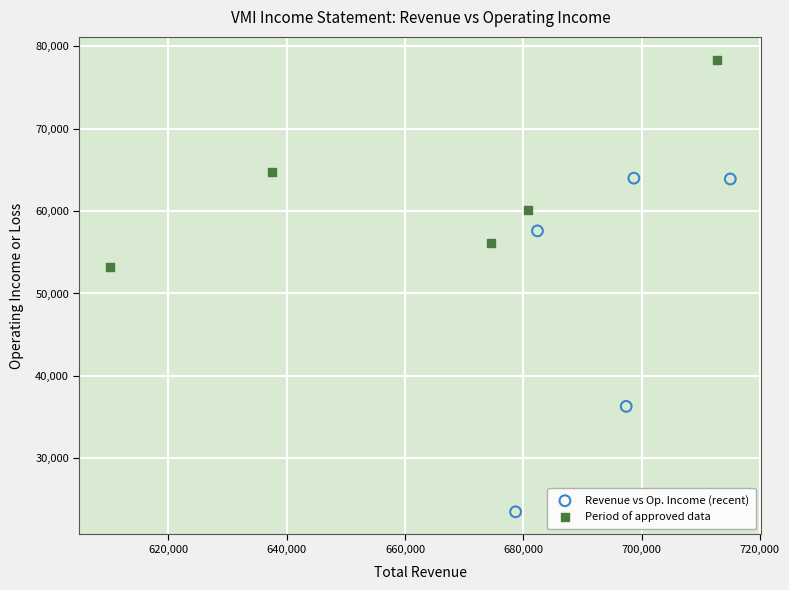

Which series contains the highest Y value?

Period of approved data